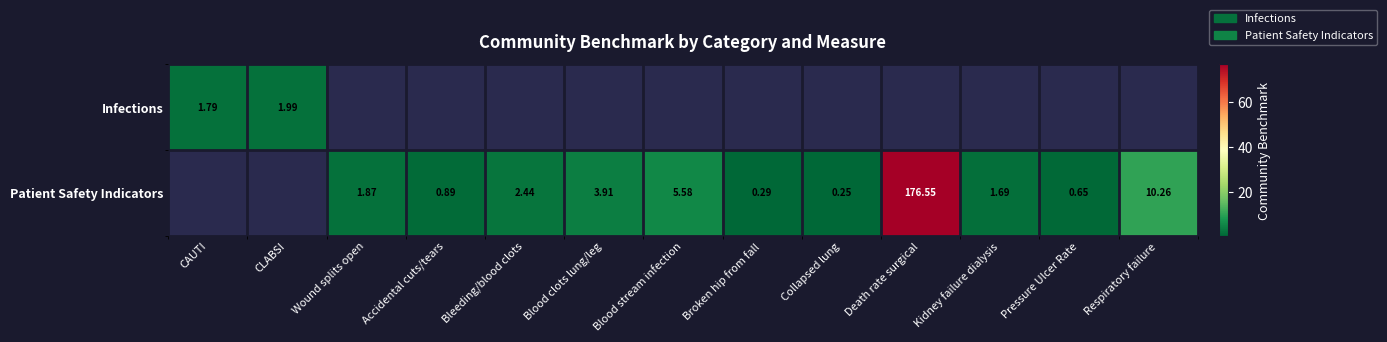

At which label does Patient Safety Indicators reach its minimum?

CAUTI